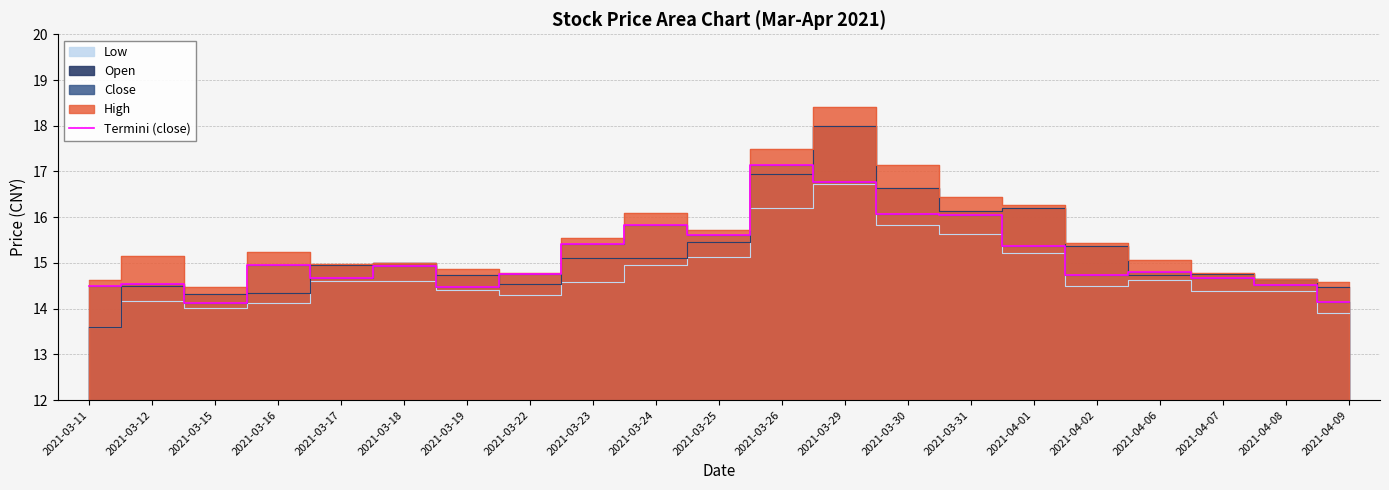

Reading left to right, transcribe all the data shown in this chart.

2021-03-11=14.5	2021-03-12=14.5	2021-03-15=14.1	2021-03-16=15.0	2021-03-17=14.7	2021-03-18=14.9	2021-03-19=14.5	2021-03-22=14.8	2021-03-23=15.4	2021-03-24=15.8	2021-03-25=15.6	2021-03-26=17.1	2021-03-29=16.8	2021-03-30=16.1	2021-03-31=16.0	2021-04-01=15.4	2021-04-02=14.7	2021-04-06=14.8	2021-04-07=14.7	2021-04-08=14.5	2021-04-09=14.2